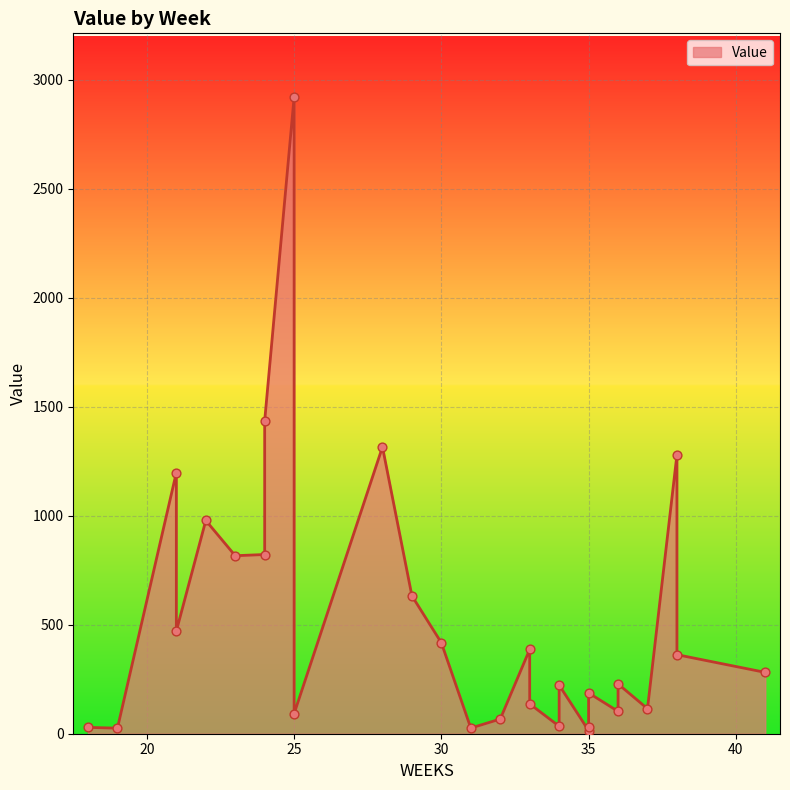

Which has a higher value, 19 or 35?

19